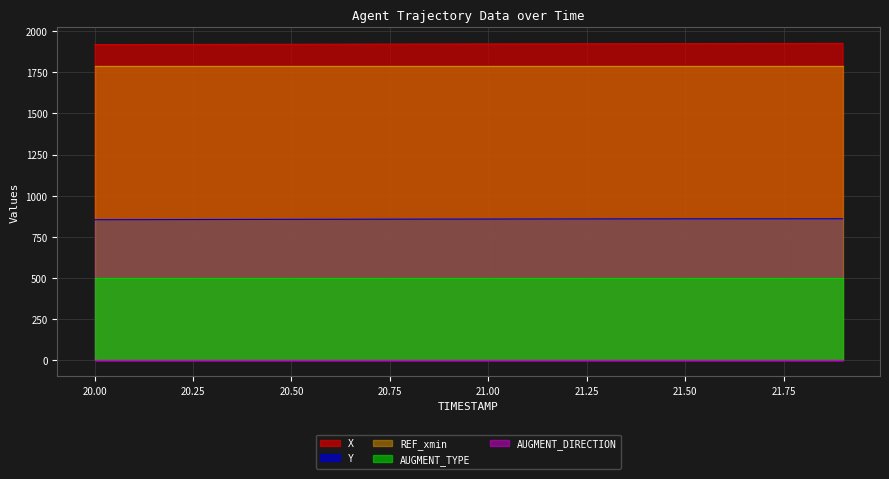

What is the label of the 18th point from the left?

21.7